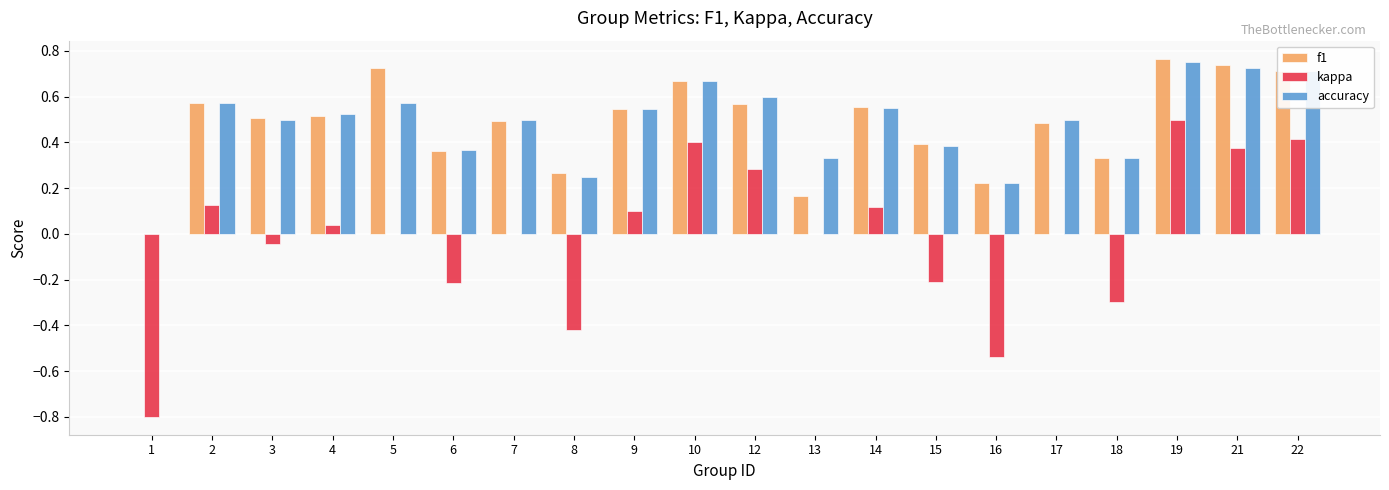

At which category is the sum across all series the highest?

19